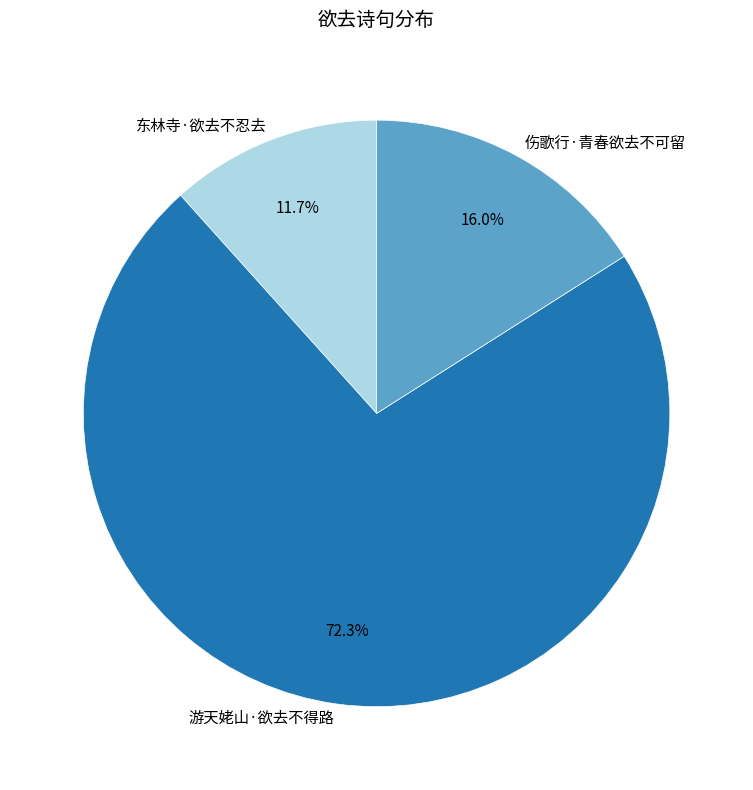

Approximately how many times larger is the value at 伤歌行·青春欲去不可留 compared to 东林寺·欲去不忍去?

1.4